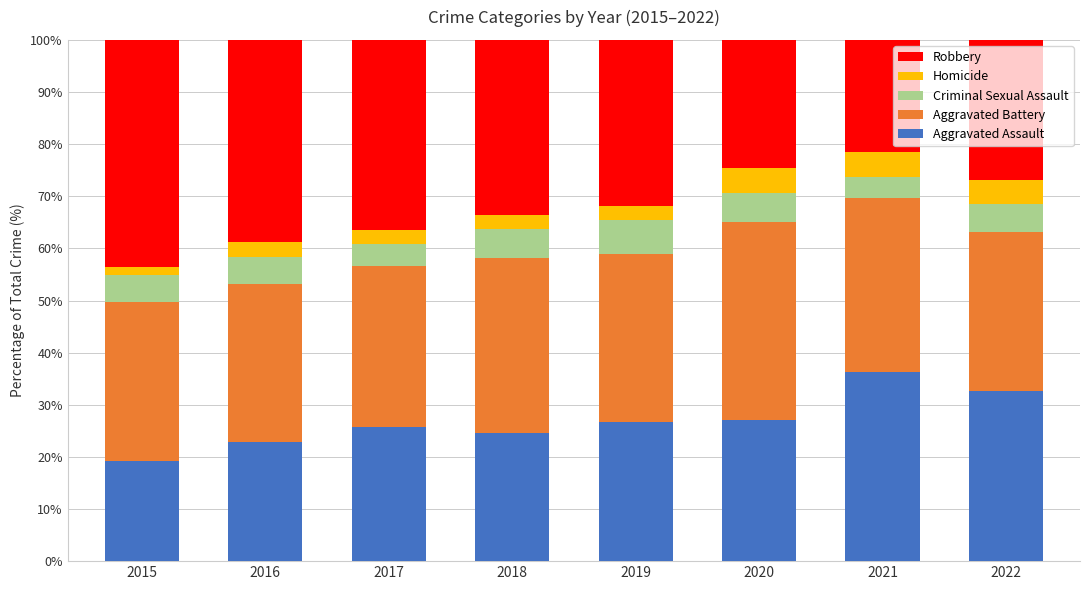

True or false: Aggravated Assault has a value of 14.4 at 2017.

False